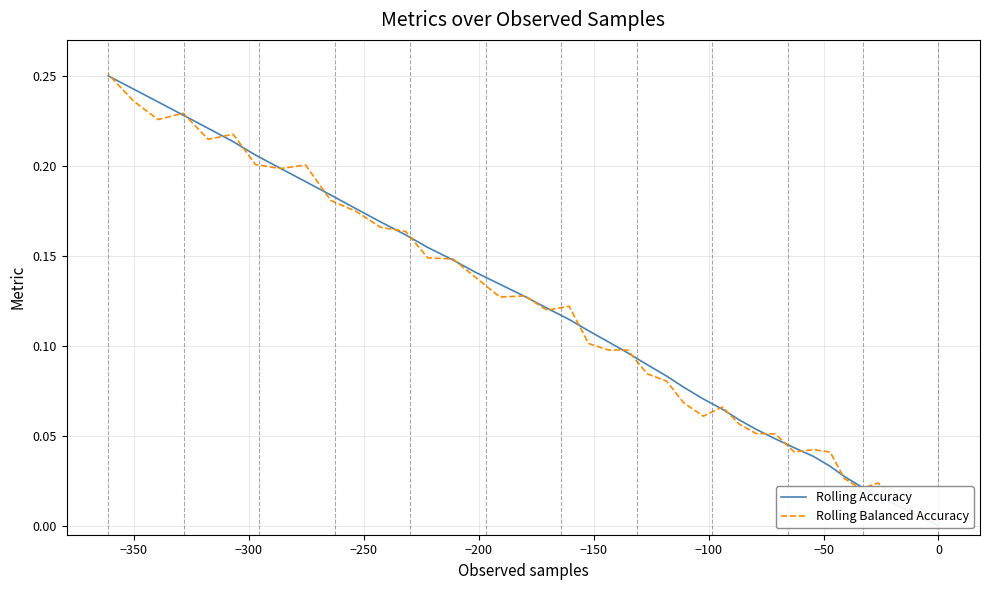

Which series ends up on top after the final intersection of Rolling Accuracy and Rolling Balanced Accuracy?

Rolling Balanced Accuracy